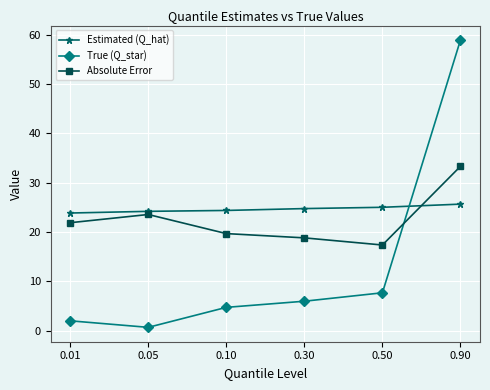

What is the maximum value shown in the chart?

59.0